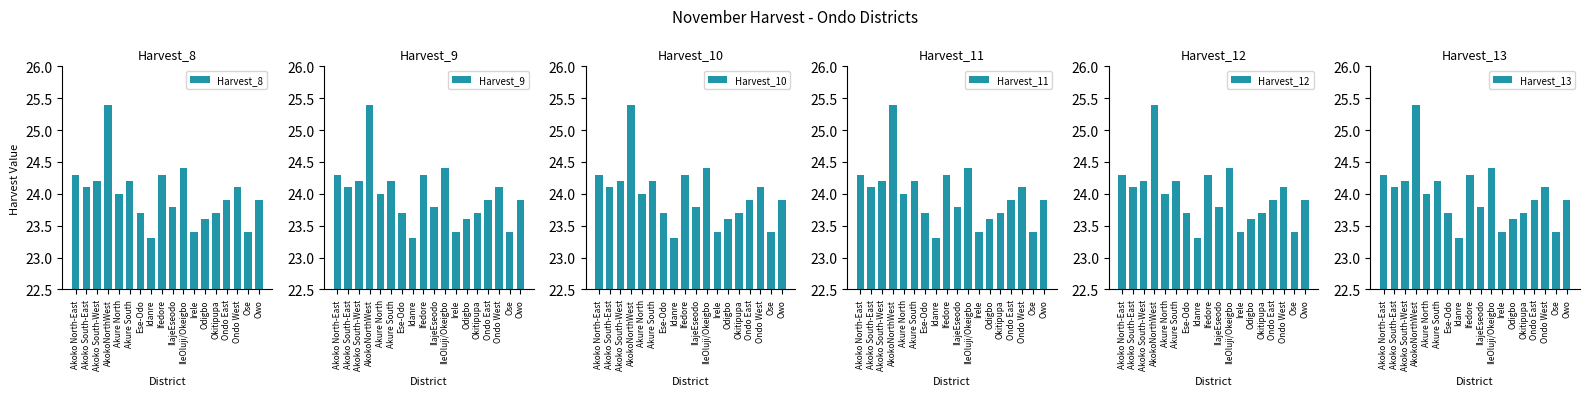

What is the value of the Harvest_13 bar at the 9th from the left?

24.3